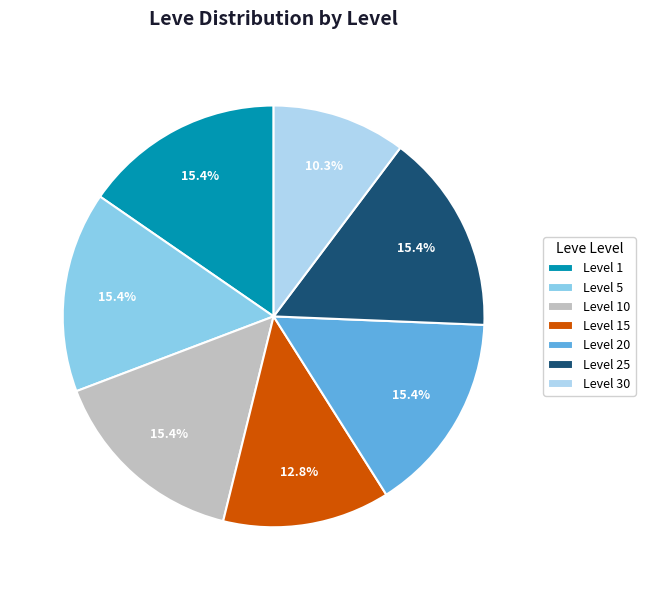

Approximately how many times larger is the value at Level 5 compared to Level 1?

1.0